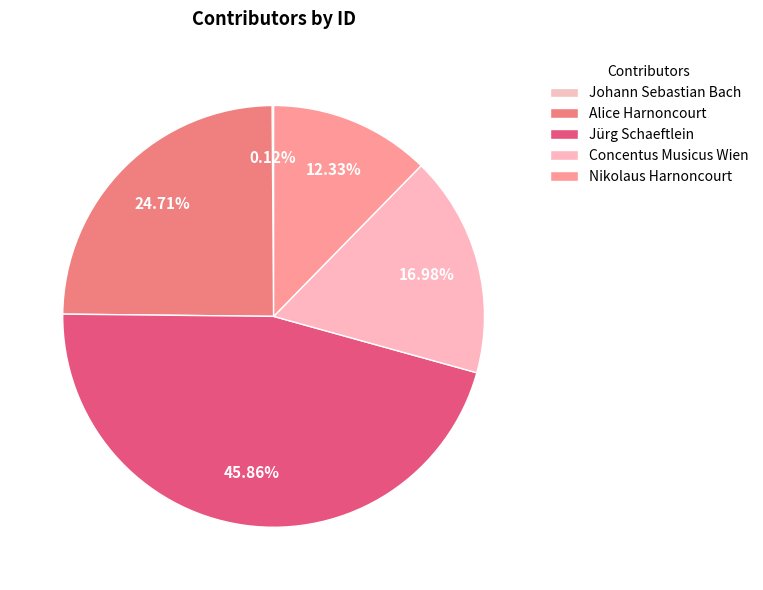

Which slice is the smallest?

Johann Sebastian Bach